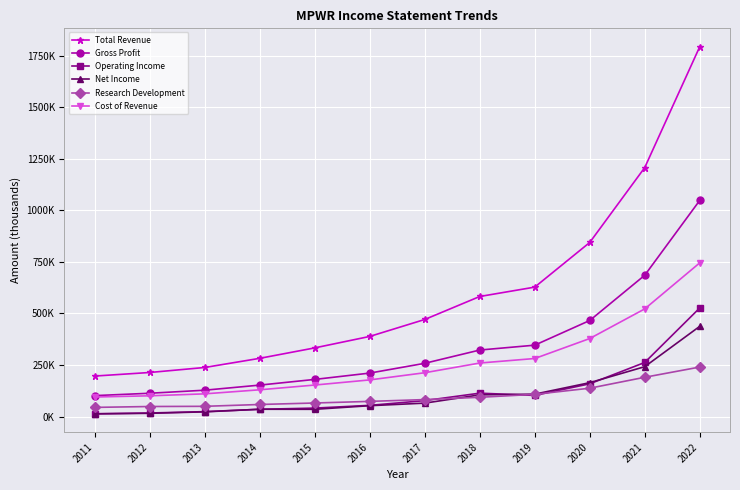

True or false: Total Revenue has more than 2 points higher than both neighbors.

False